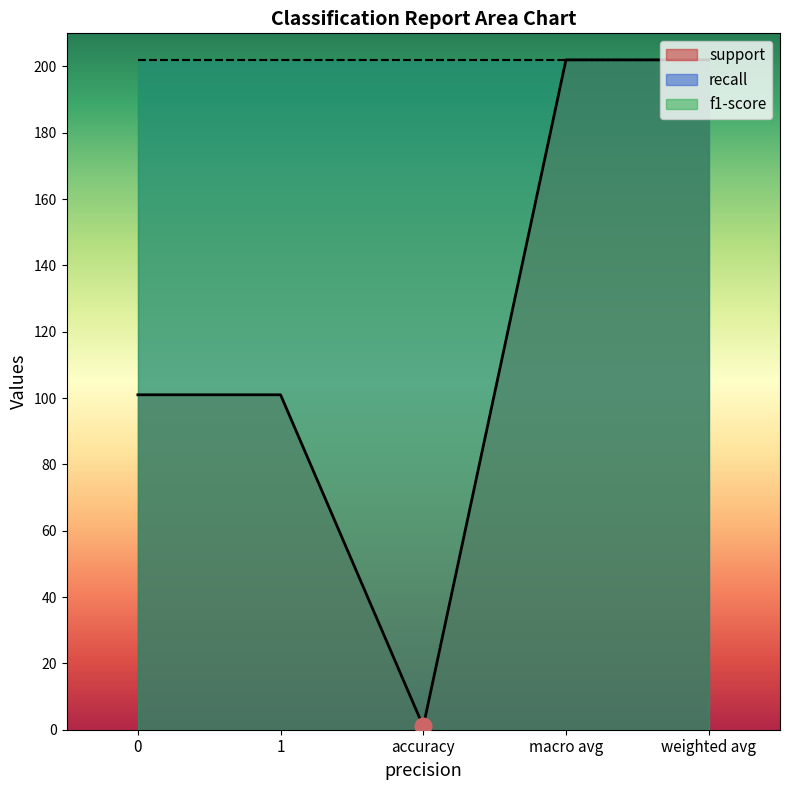

True or false: recall has a value of 2 at weighted avg.

False